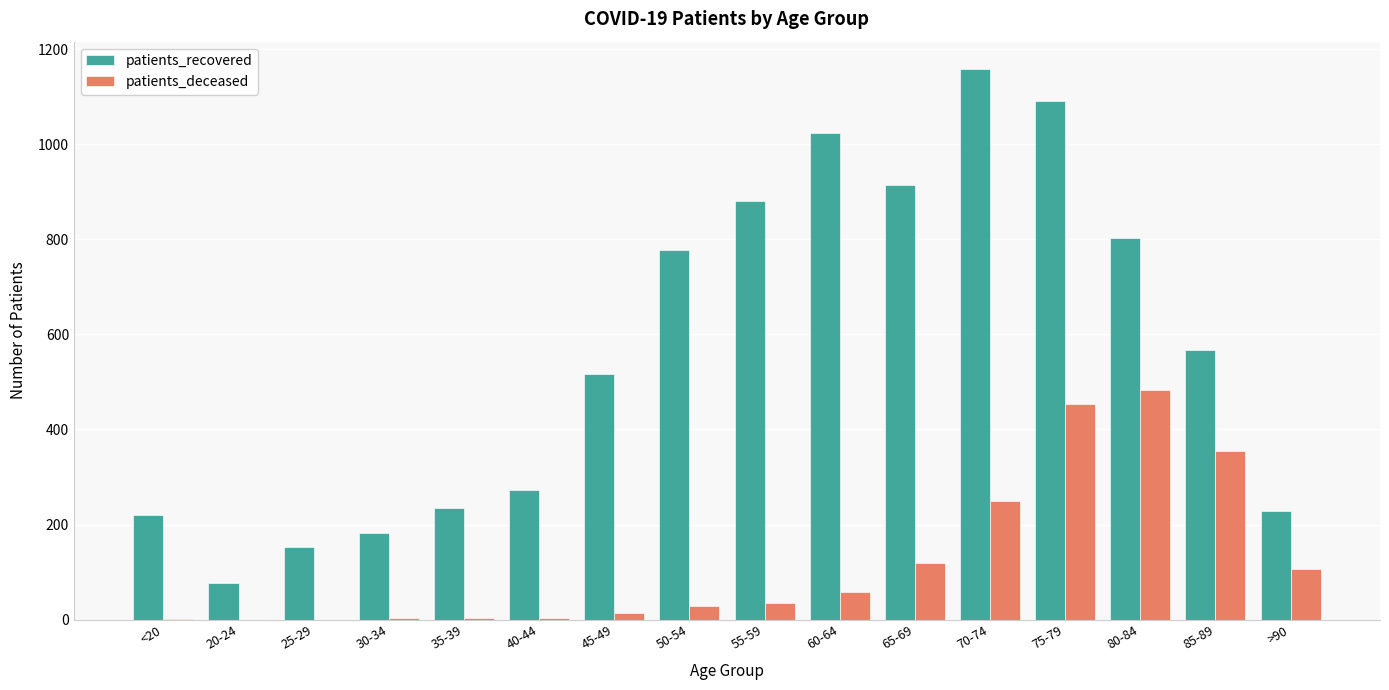

At which category is the sum across all series the highest?

75-79